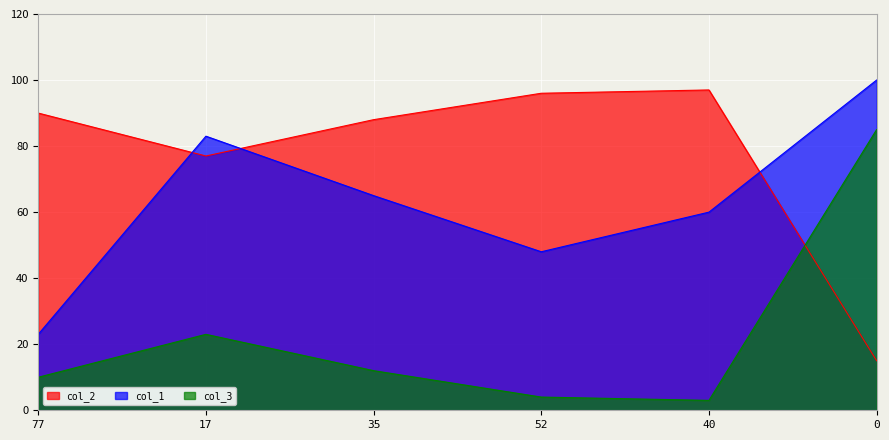

At which category does col_2 reach its first local valley?

17